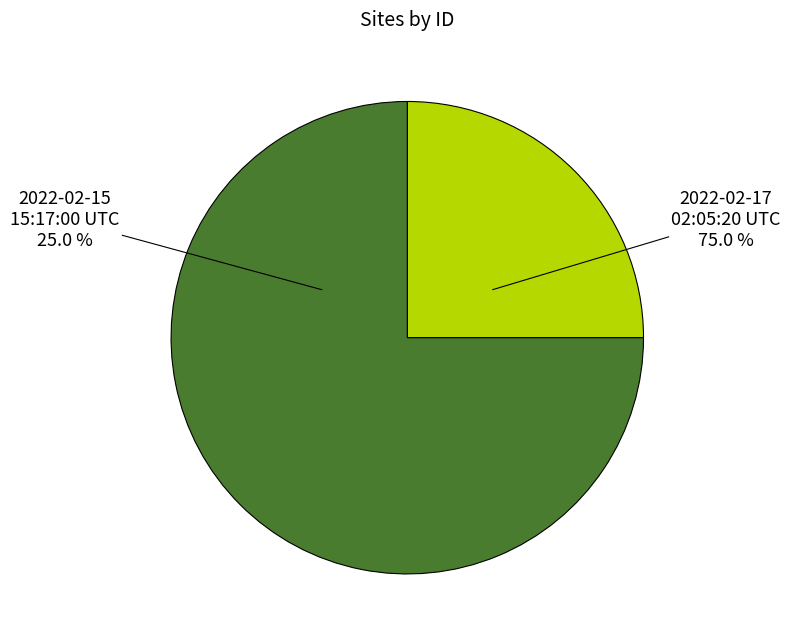

How many slices are in this pie chart?

2